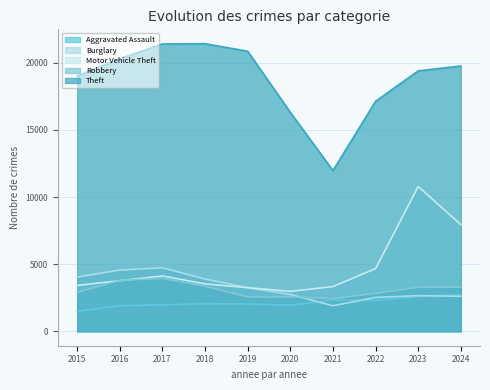

What is the lowest value of the Theft series?

11973